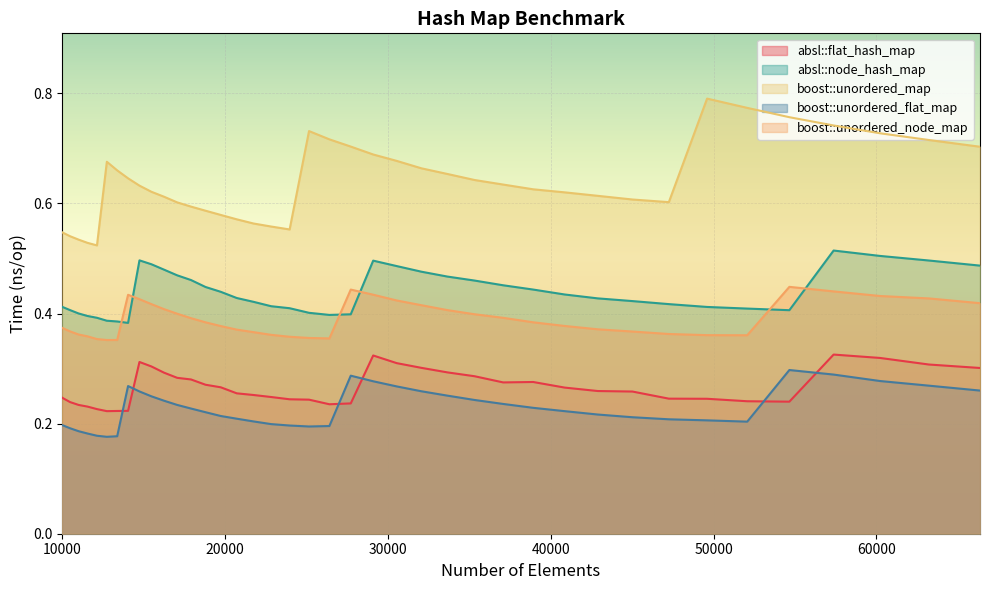

At which label does absl::node_hash_map reach its peak?

57372